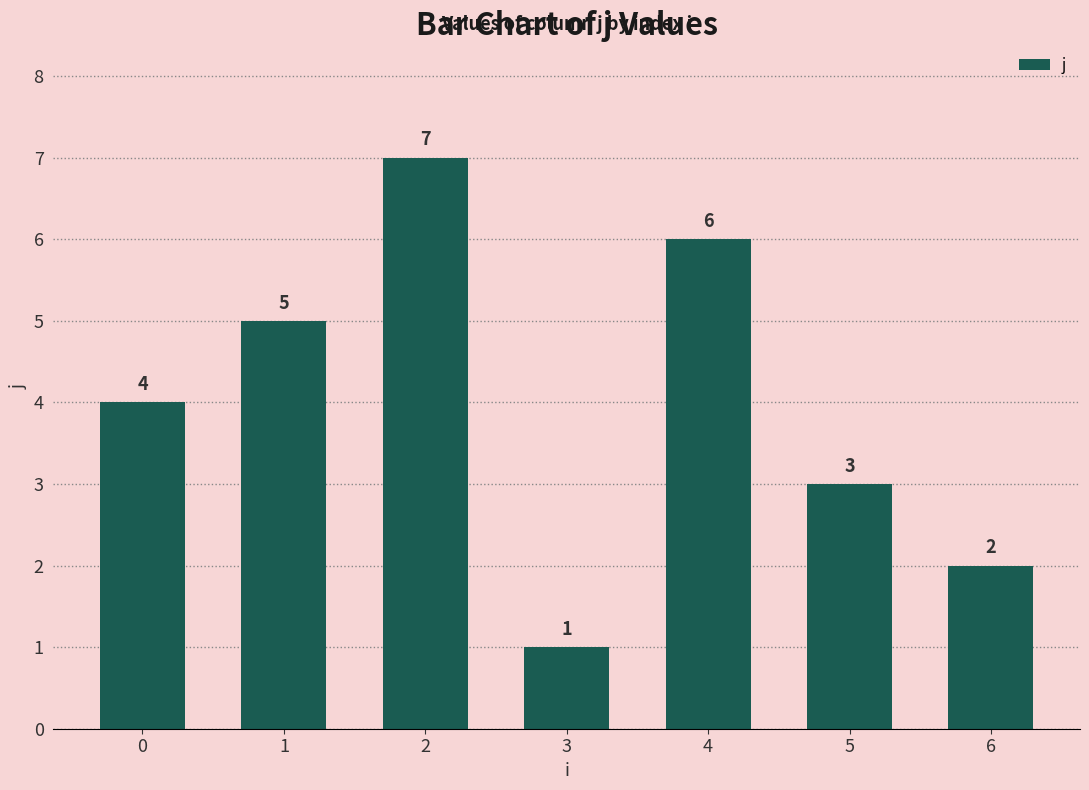

What is the value of the 2nd bar from the left?

5